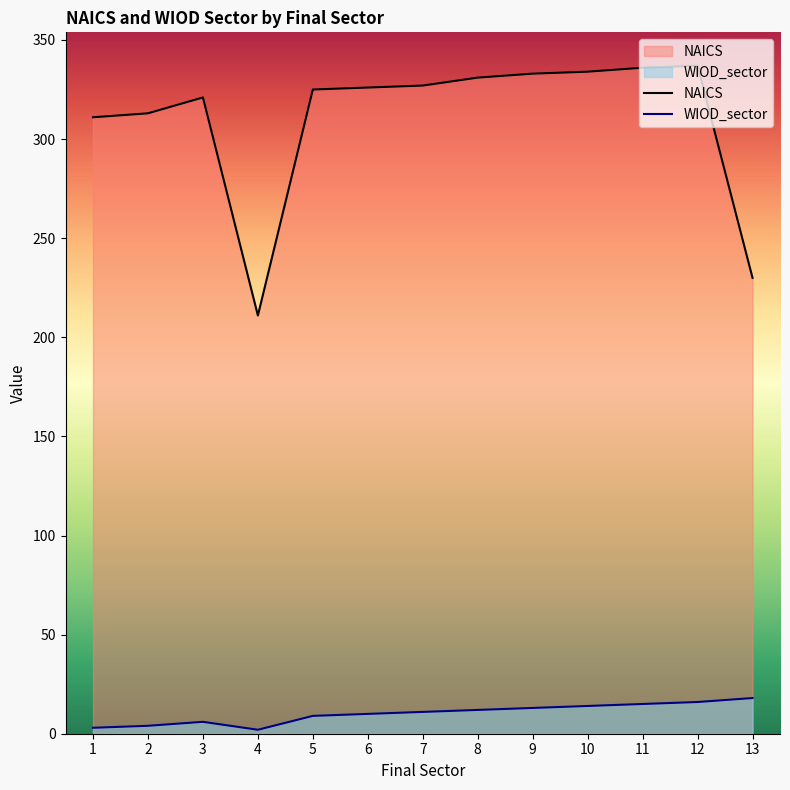

Which label corresponds to the smallest value in the chart?

4